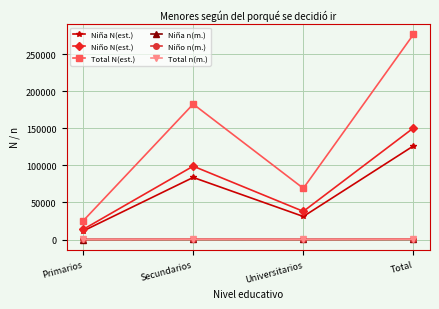

The value of Total N(est.) at Universitarios is 69015. True or false?

True